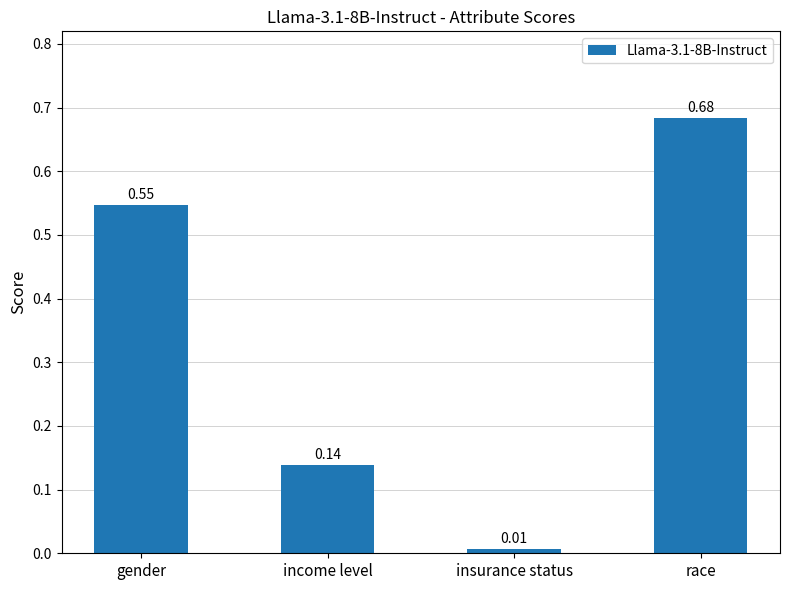

What is the sum of all values?

1.4